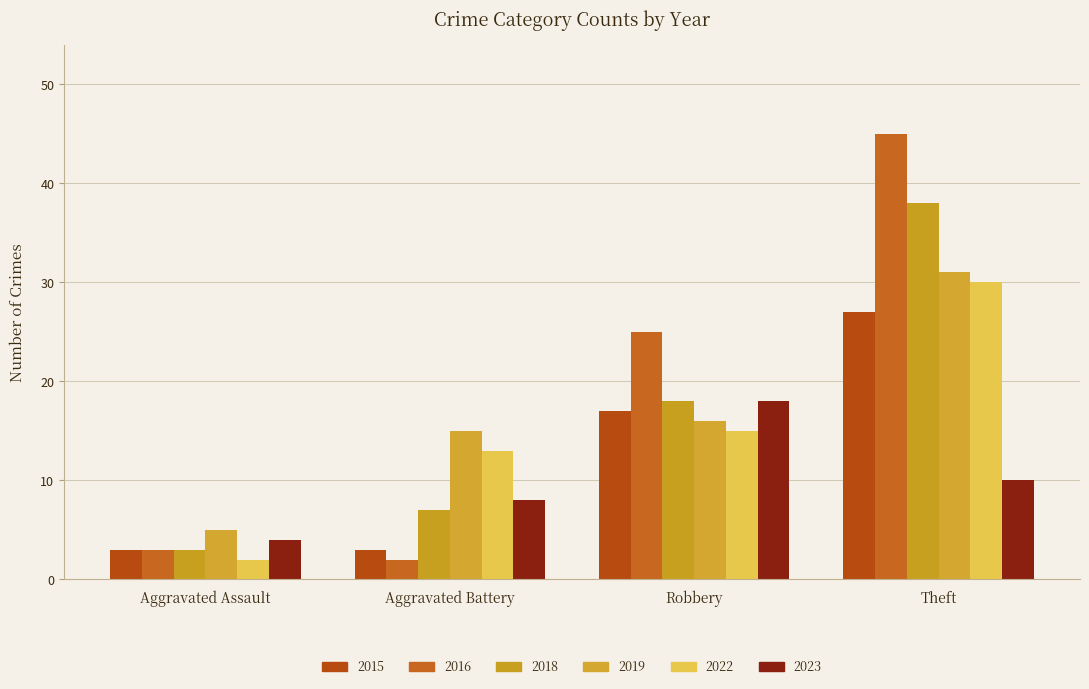

How many data points in 2015 are less than 17?

2